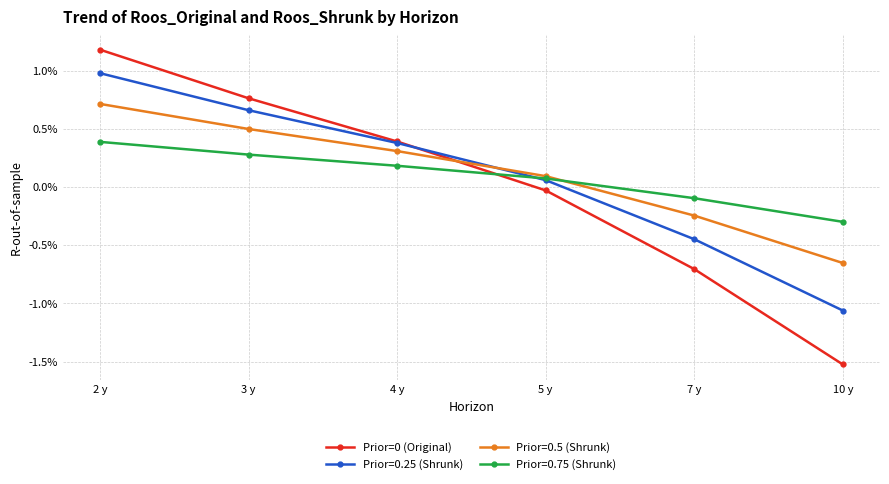

What position from the left is 5 y?

4